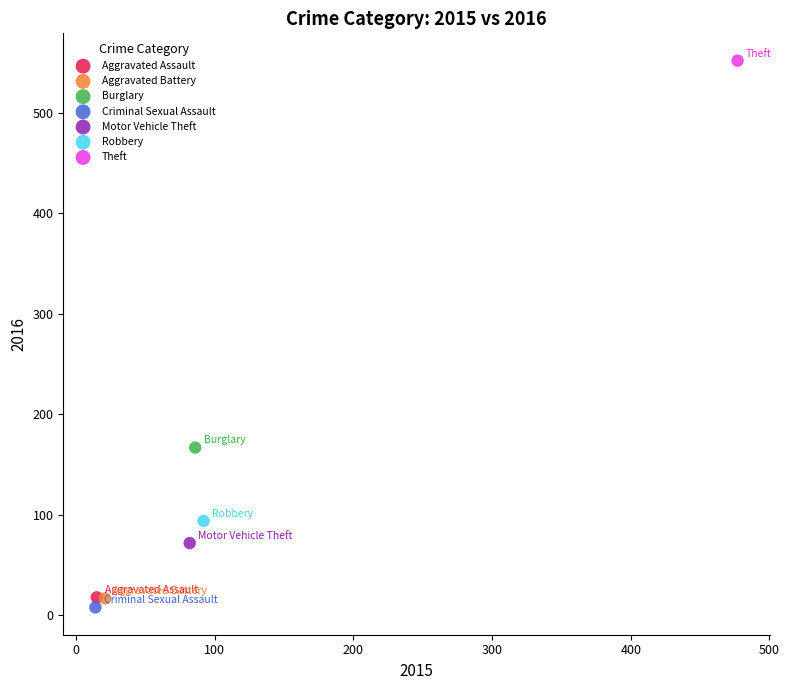

Which series contains the lowest Y value?

Criminal Sexual Assault